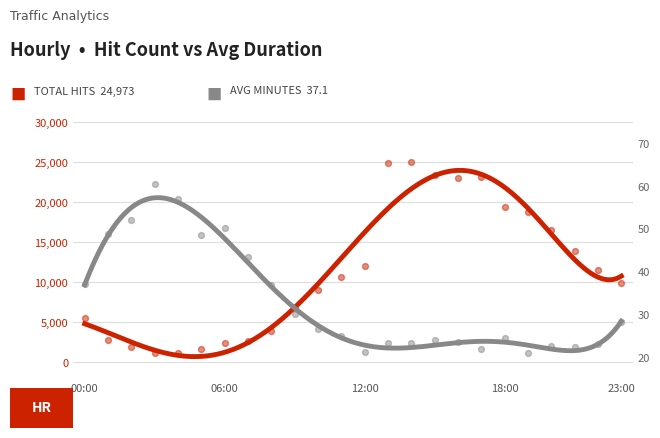

Which series has the largest Y range (max minus min)?

Total hits